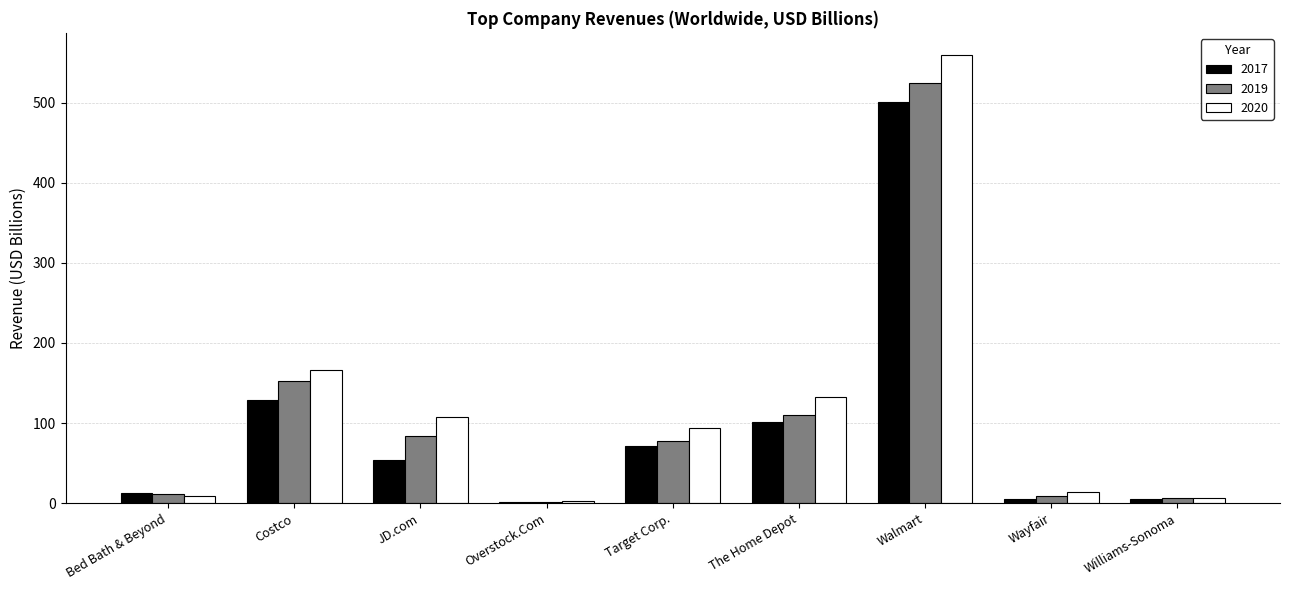

The 2017 series shows 169.9 at The Home Depot. True or false?

False